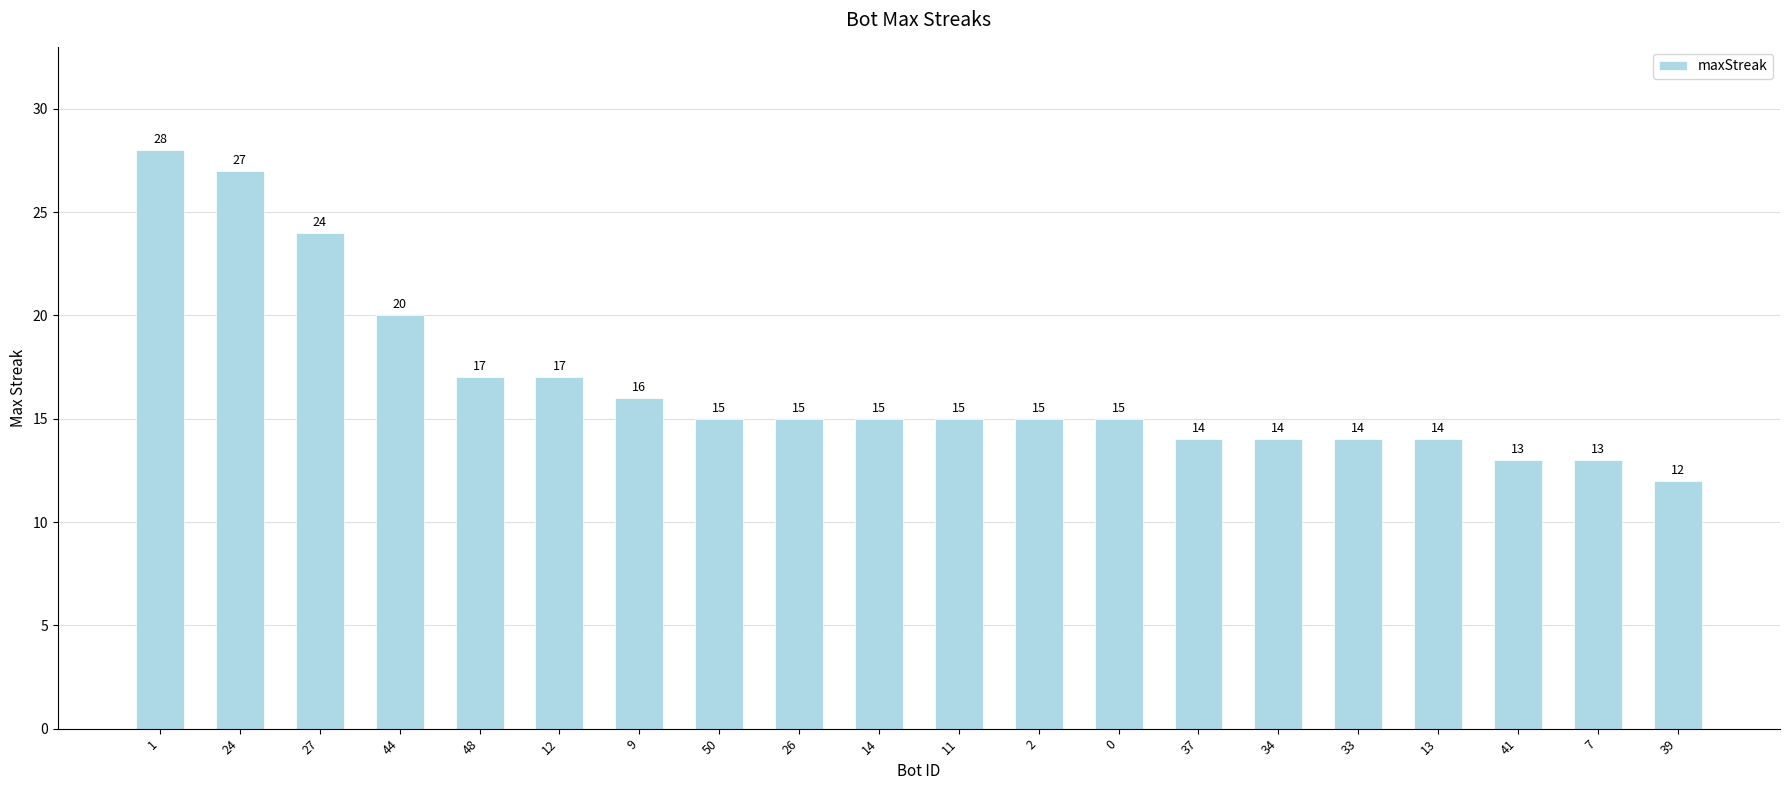

What is the value of the 8th bar from the left?

15